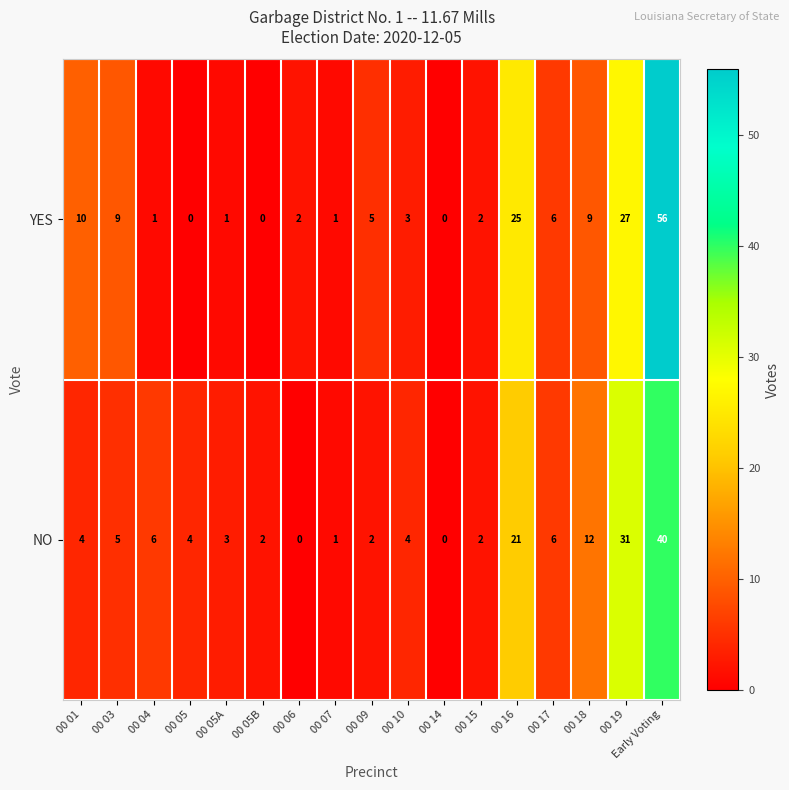

What is the difference between the highest and lowest values at 00 03?

4